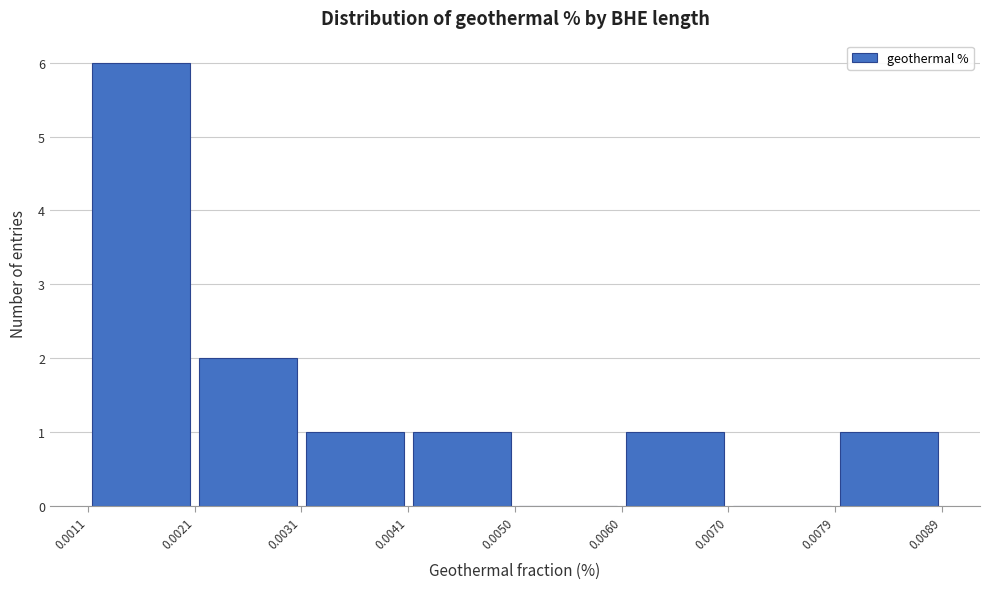

Reading left to right, list every bar in this chart as the range it spans on the x-axis followed by its height. The values are not printed on the chart, so give them approximately, as read against the axis.

0.0011 to 0.0021: 6
0.0021 to 0.0031: 2
0.0031 to 0.0041: 1
0.0041 to 0.0050: 1
0.0050 to 0.0060: 0
0.0060 to 0.0070: 1
0.0070 to 0.0079: 0
0.0079 to 0.0089: 1